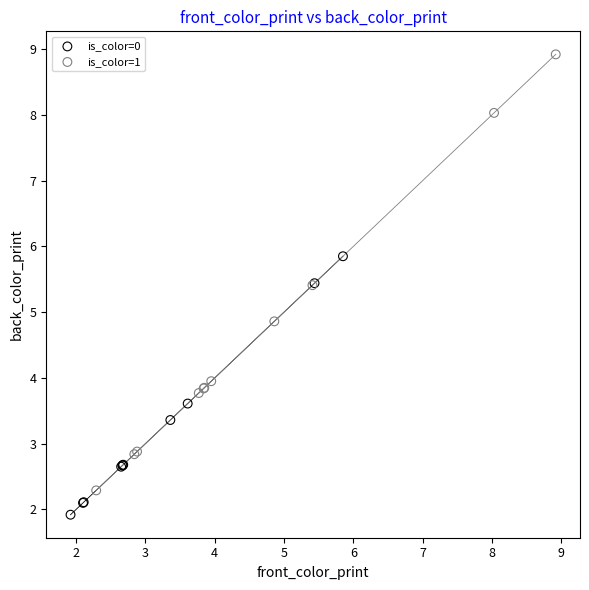

Which series contains the lowest Y value?

is_color=0